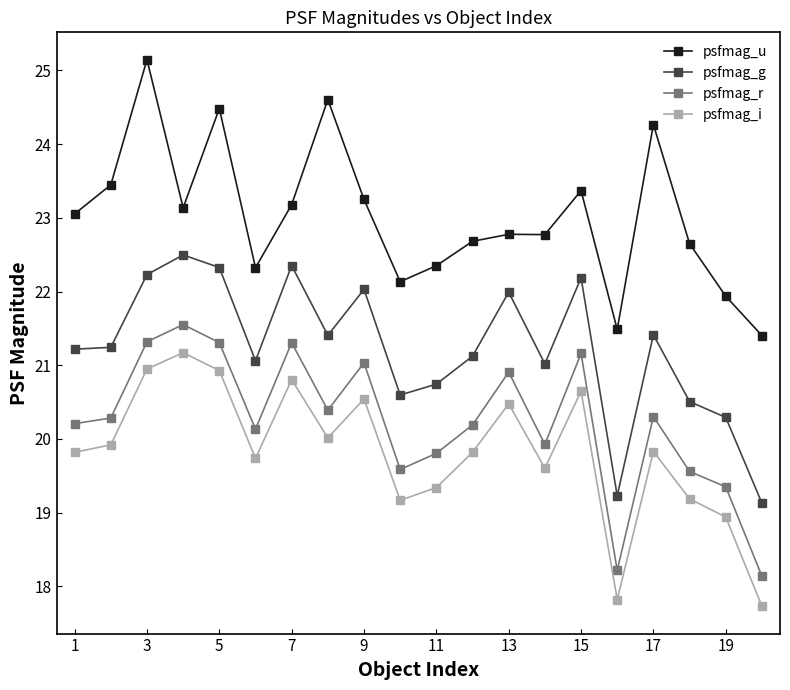

What is the sum of all psfmag_g values?

424.6